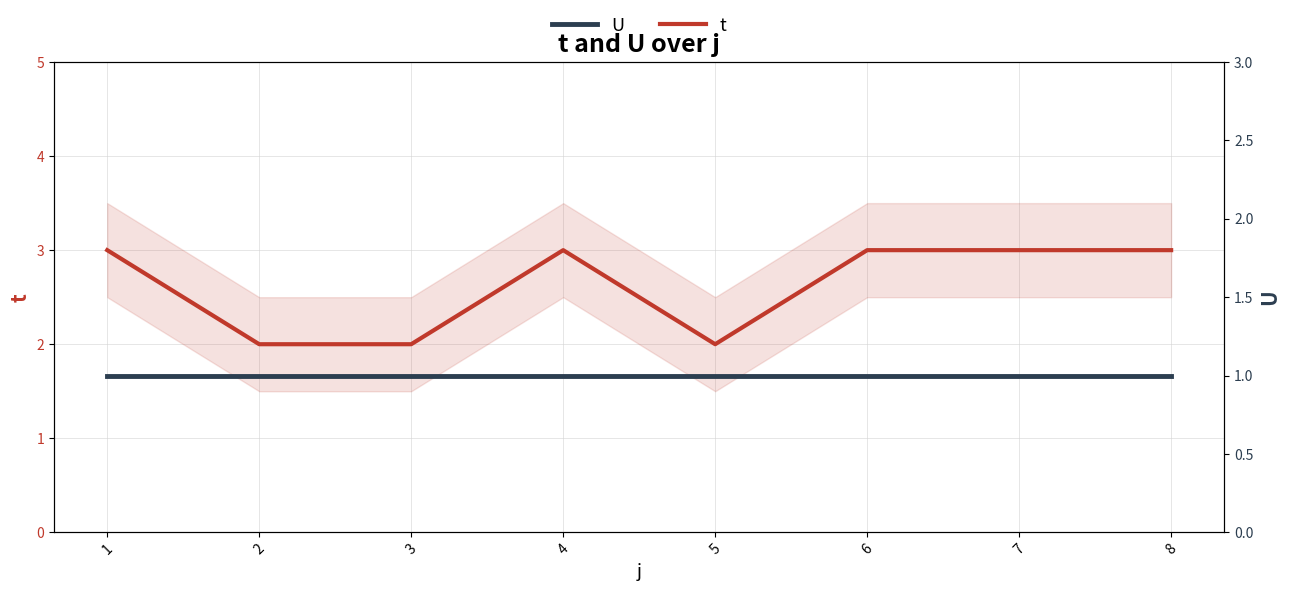

What are all the series names shown in the legend?

t, U